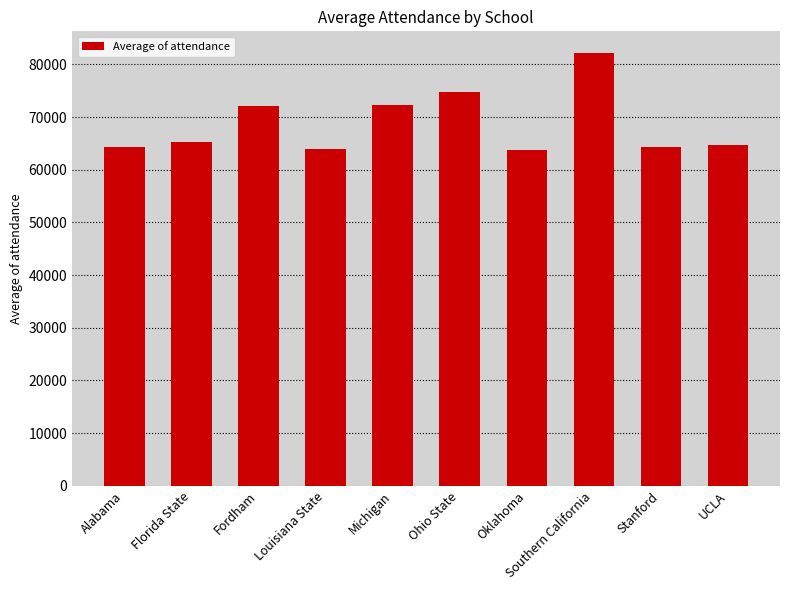

What is the difference between the second highest and second lowest values?

10967.5